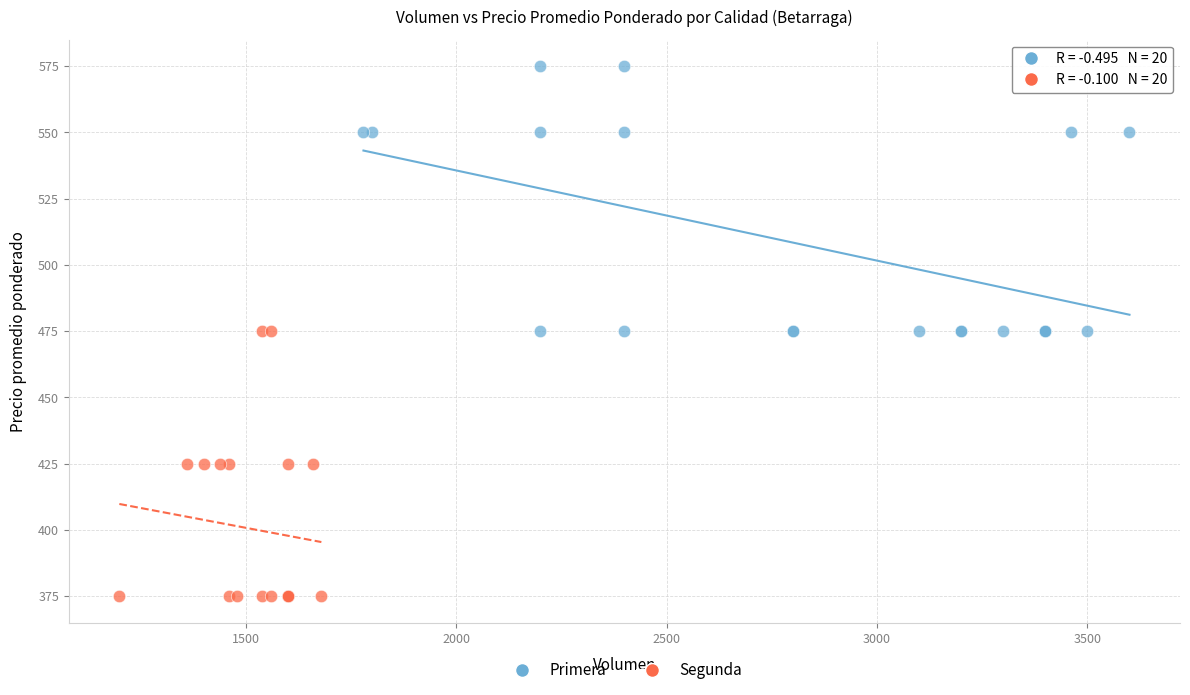

Which series contains the lowest Y value?

Segunda